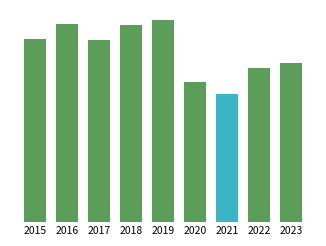

Reading left to right, list all the values displayed in this chart.

1981	2148	1968	2140	2190	1512	1392	1664	1720